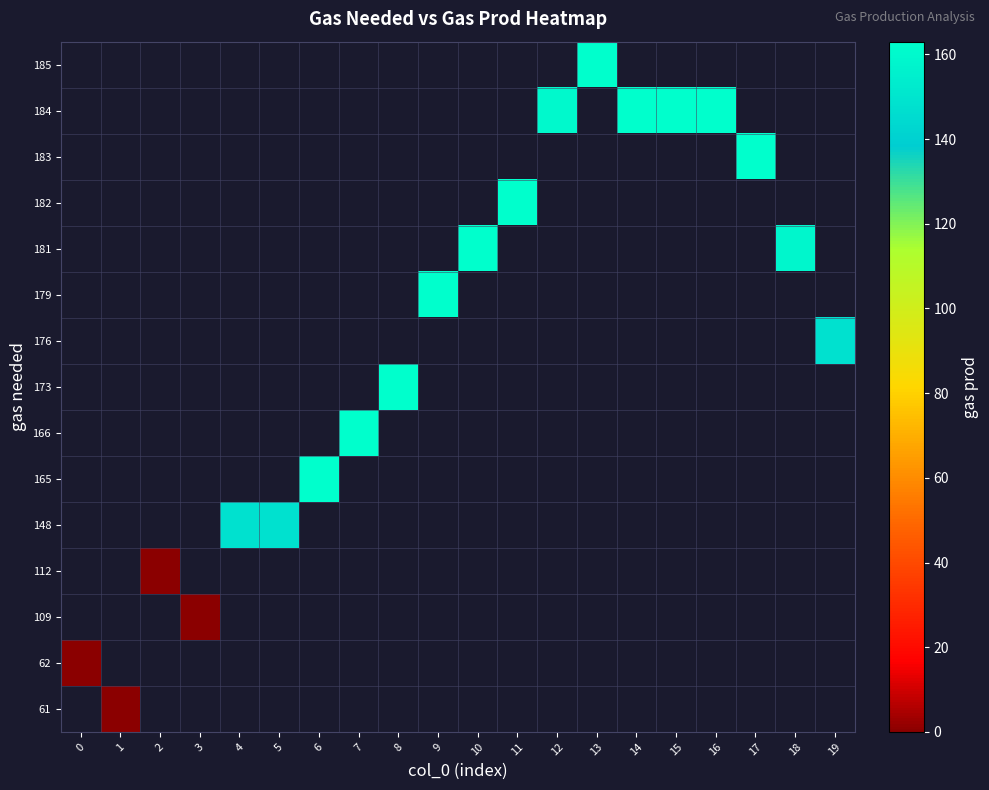

At which category does the chart reach its peak across all series?

6